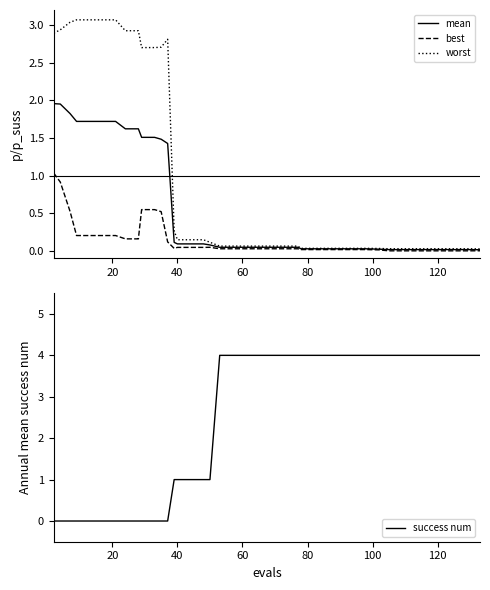

Does the chart display data point markers on the line(s)?

No